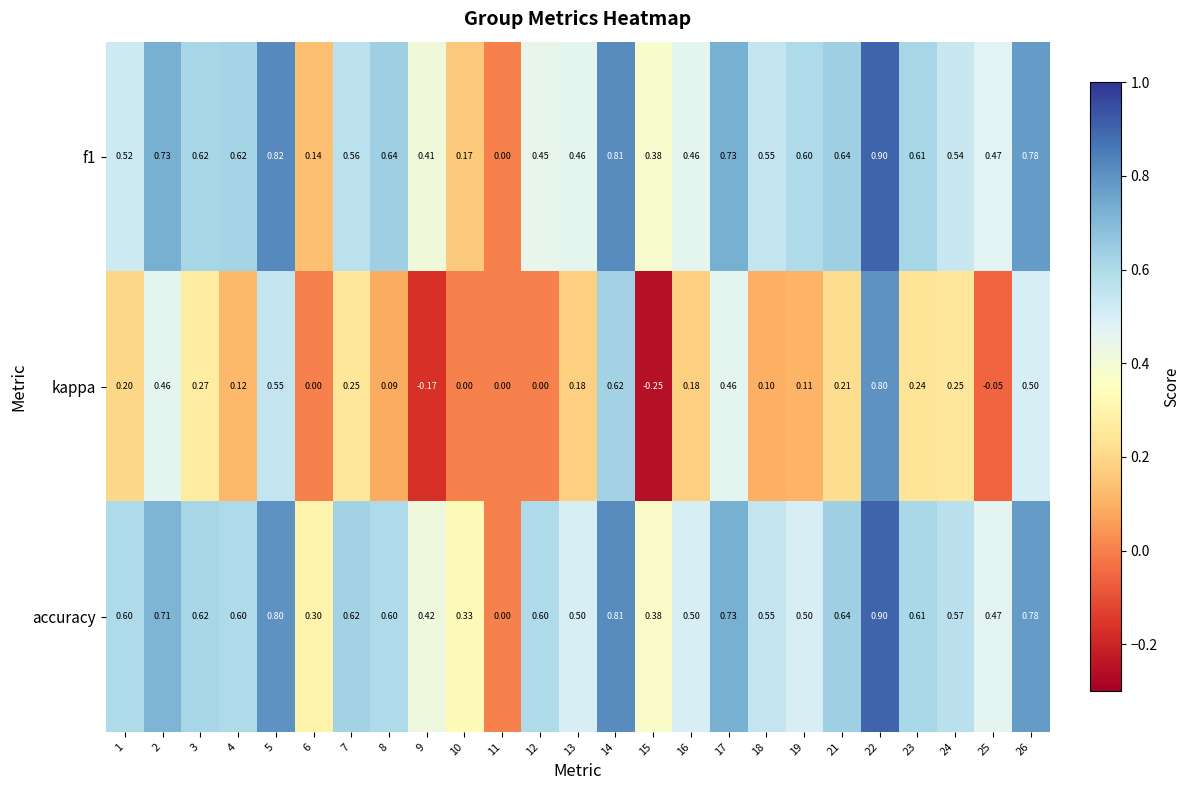

Is the value of kappa at 16 greater than the value of accuracy at 6?

No